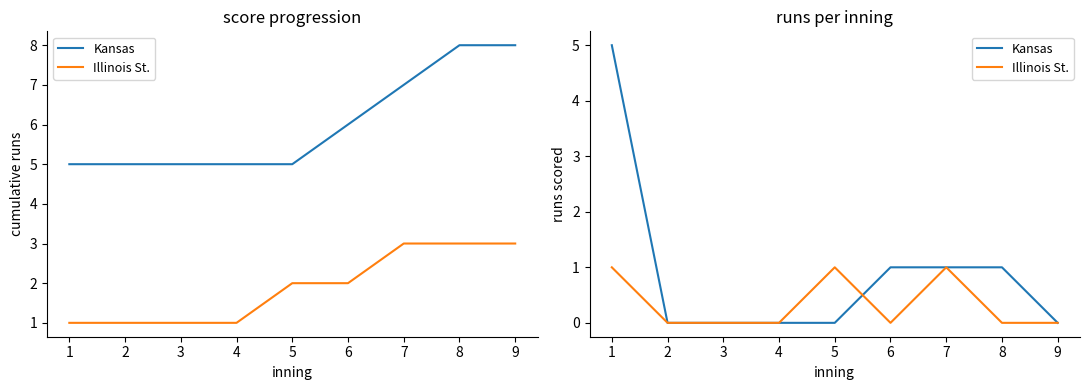

At which category does Illinois St. reach its first local valley?

6